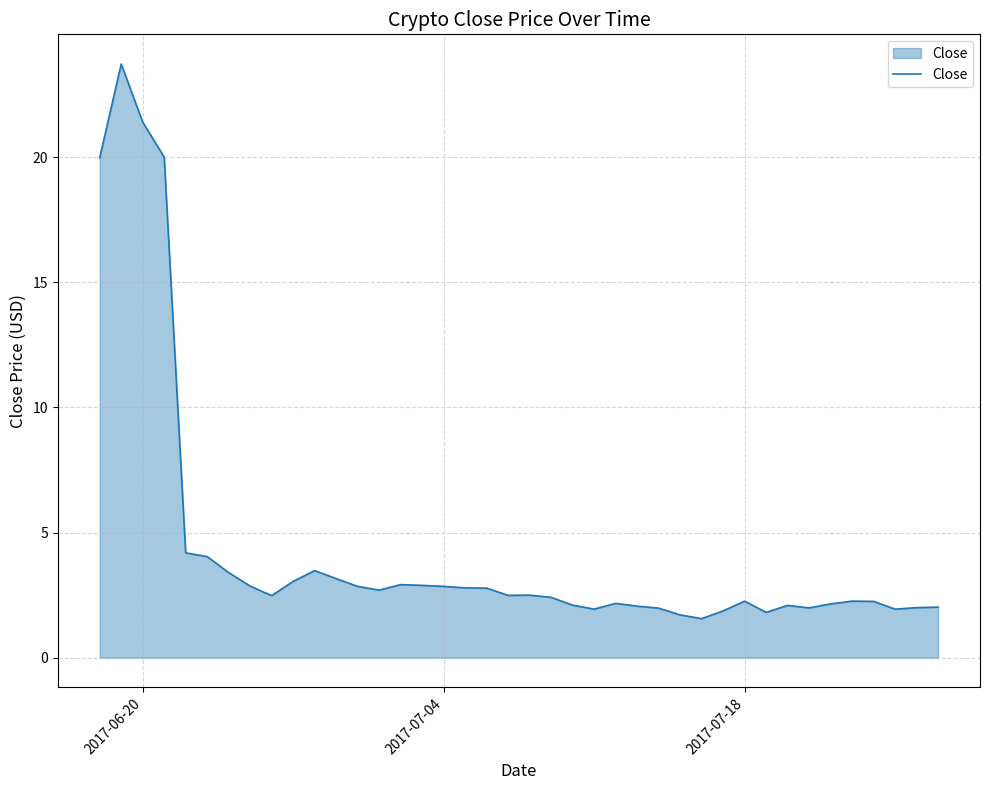

What is the maximum value shown in the chart?

23.7